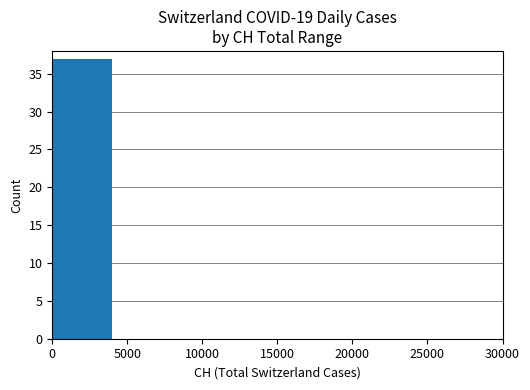

Is it true that the value at 15000 is -11?

False